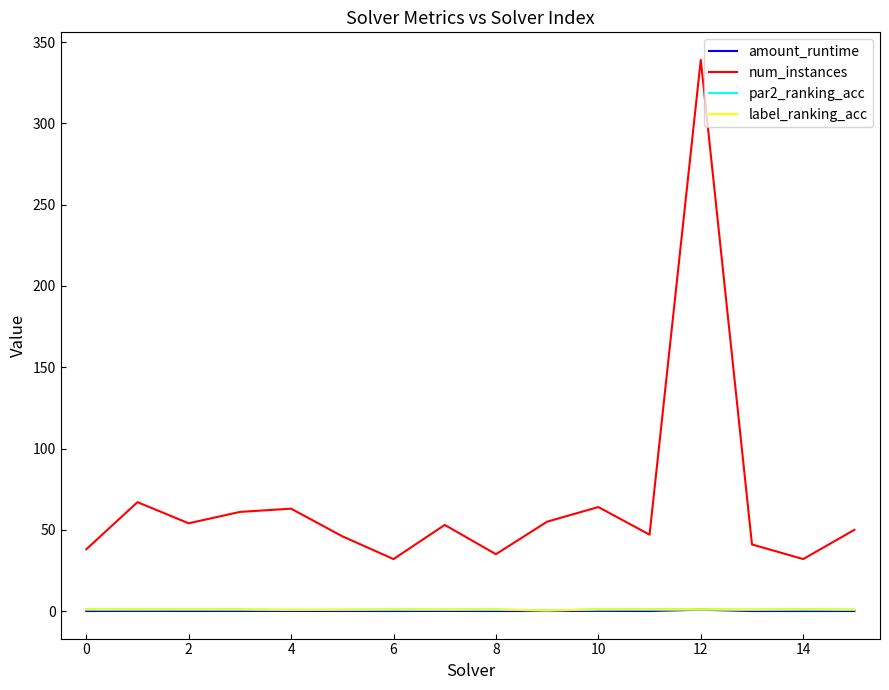

Which series has the largest total across all categories?

num_instances